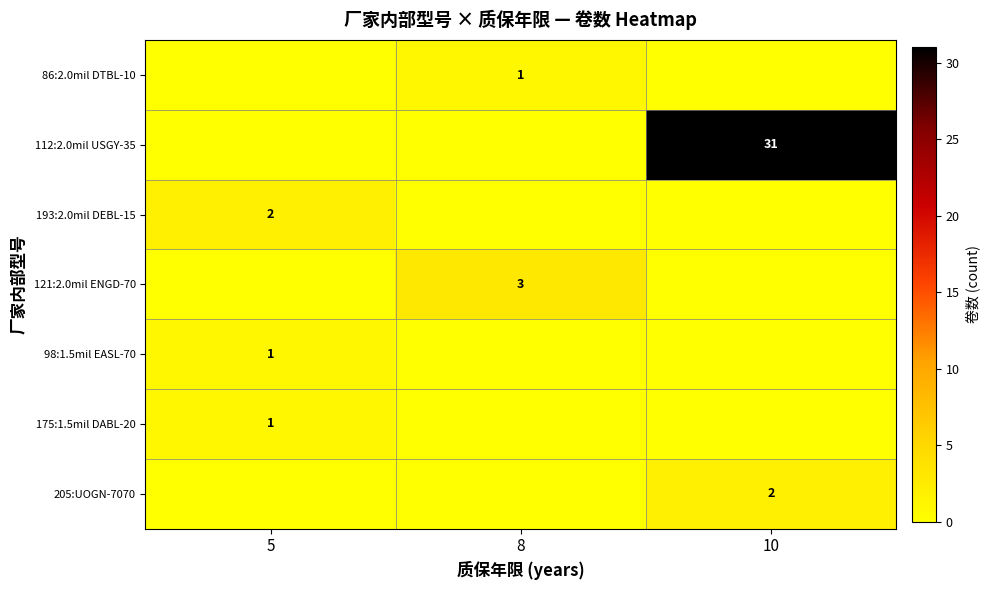

The value of 112:2.0mil USGY-35 at 10 is 45. True or false?

False